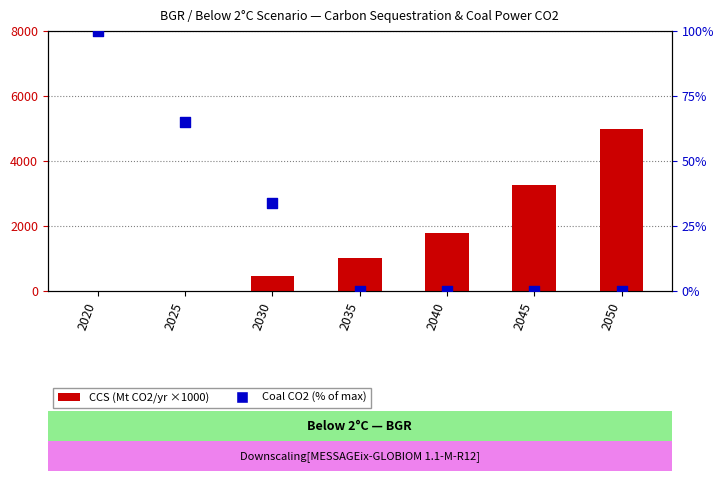

Is the value of CCS (Mt CO2/yr ×1000) at 2045 greater than the value of Coal CO2 (% of max) at 2040?

Yes